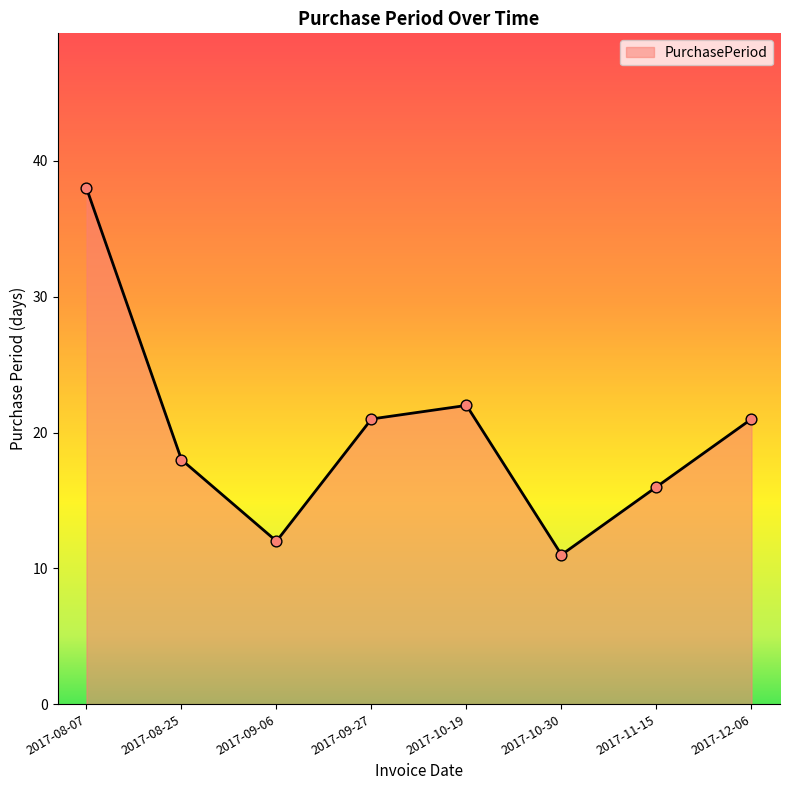

Between 2017-10-30 and 2017-11-15, which is larger?

2017-11-15